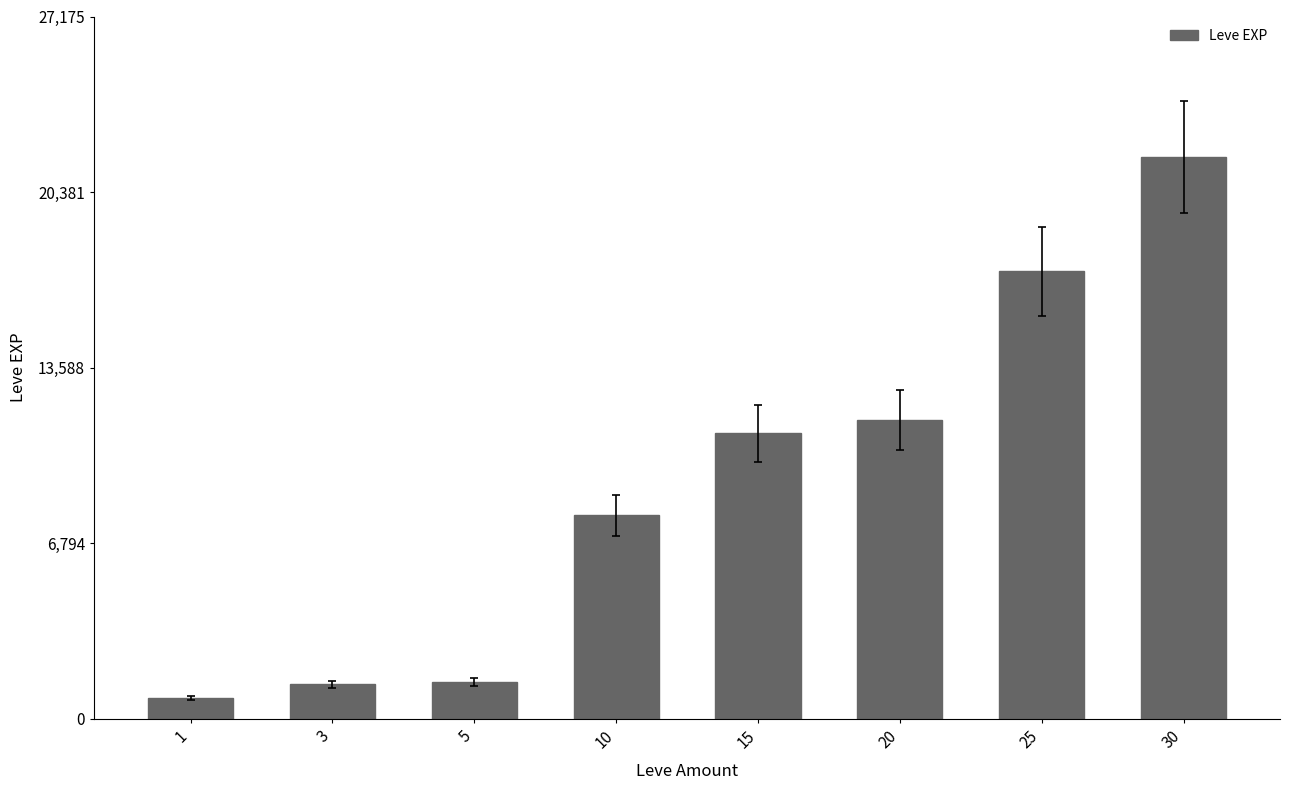

At which category does the chart reach its minimum across all series?

1